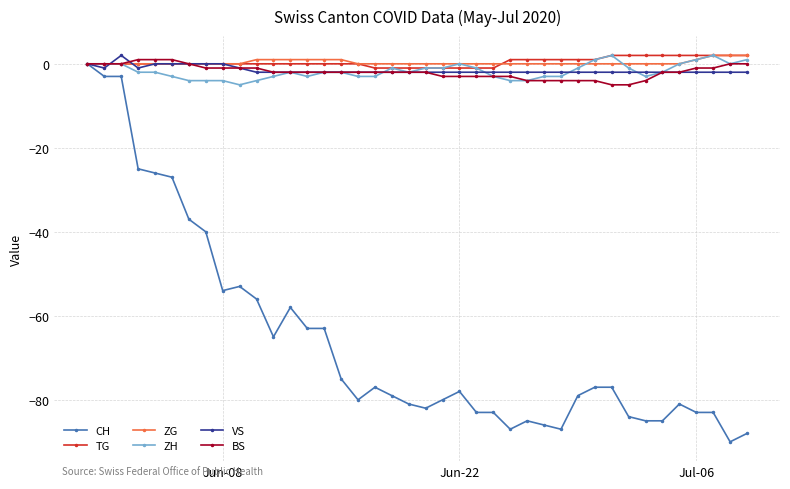

Which series has the widest spread of values?

CH